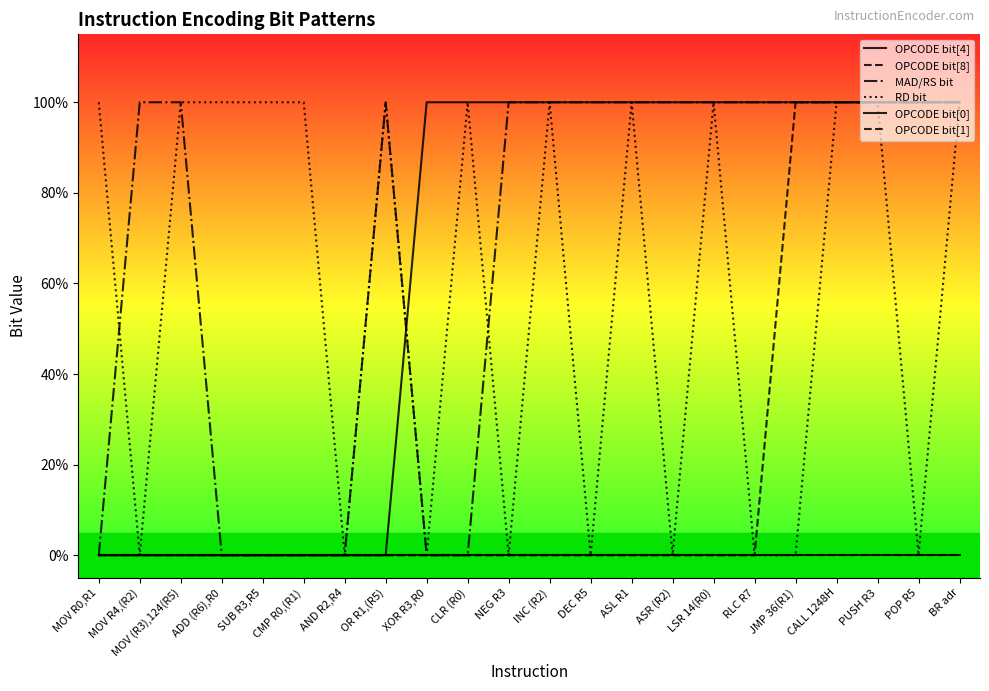

At which category is the sum across all series the highest?

CALL 1248H